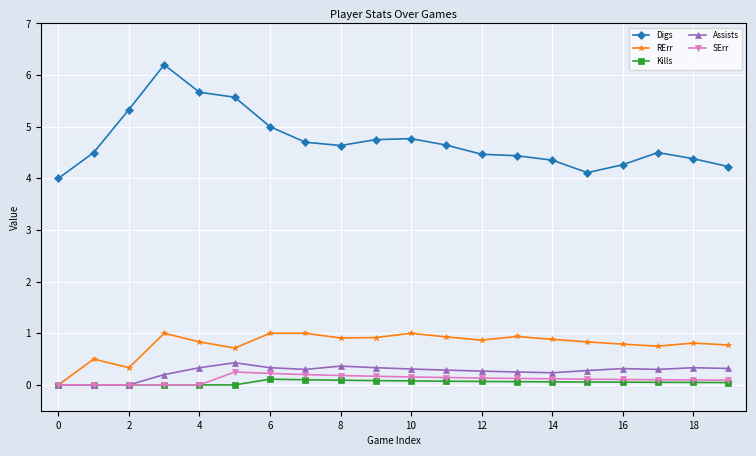

True or false: SErr and Digs cross at least once.

False